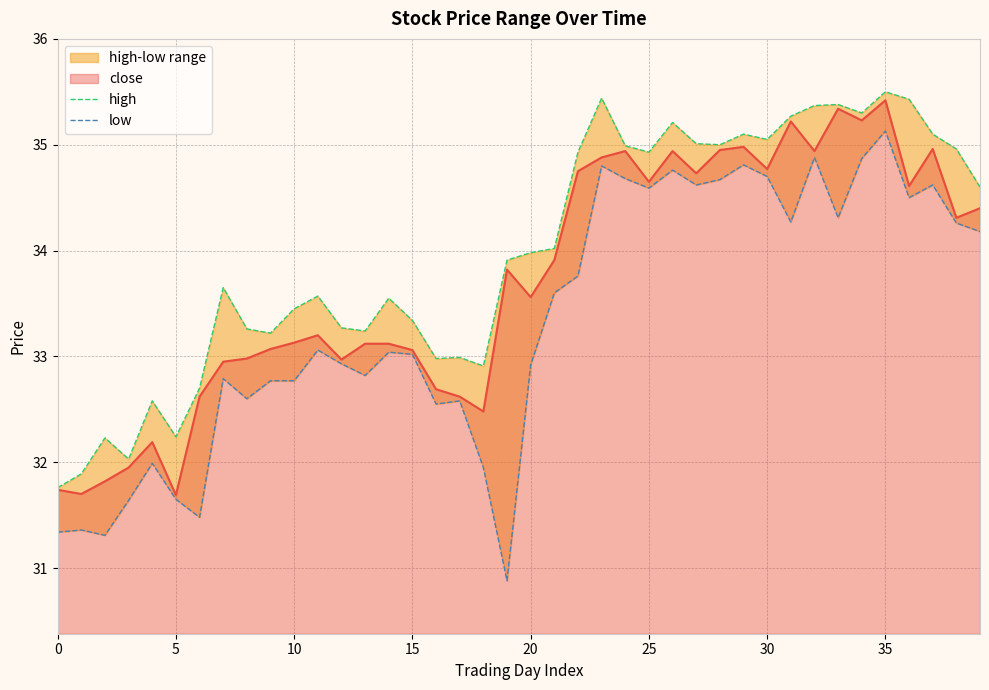

True or false: low and high cross at least once.

False